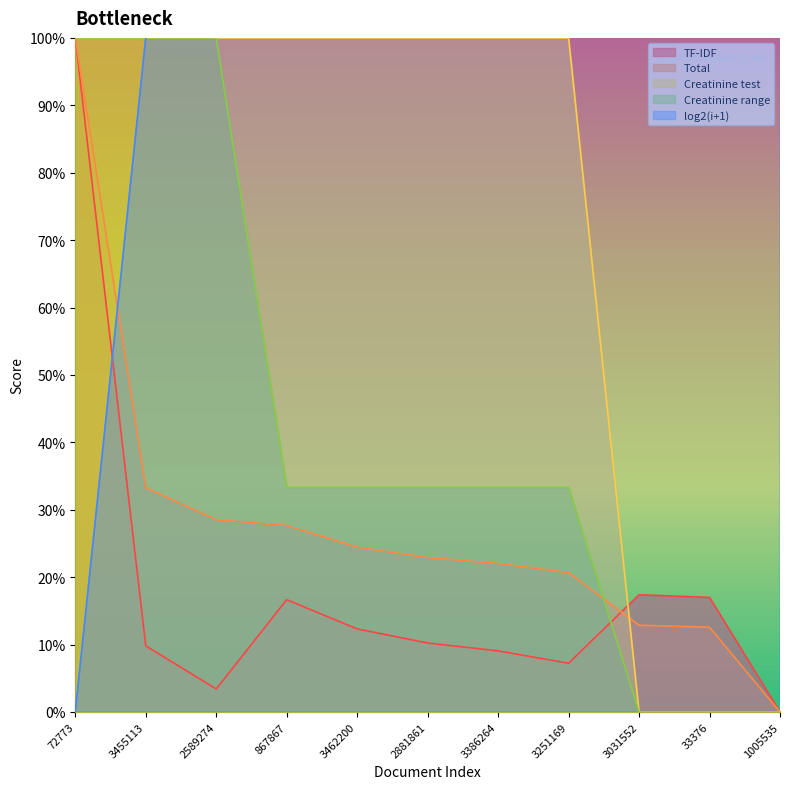

What is the label of the 5th point from the right?

3386264